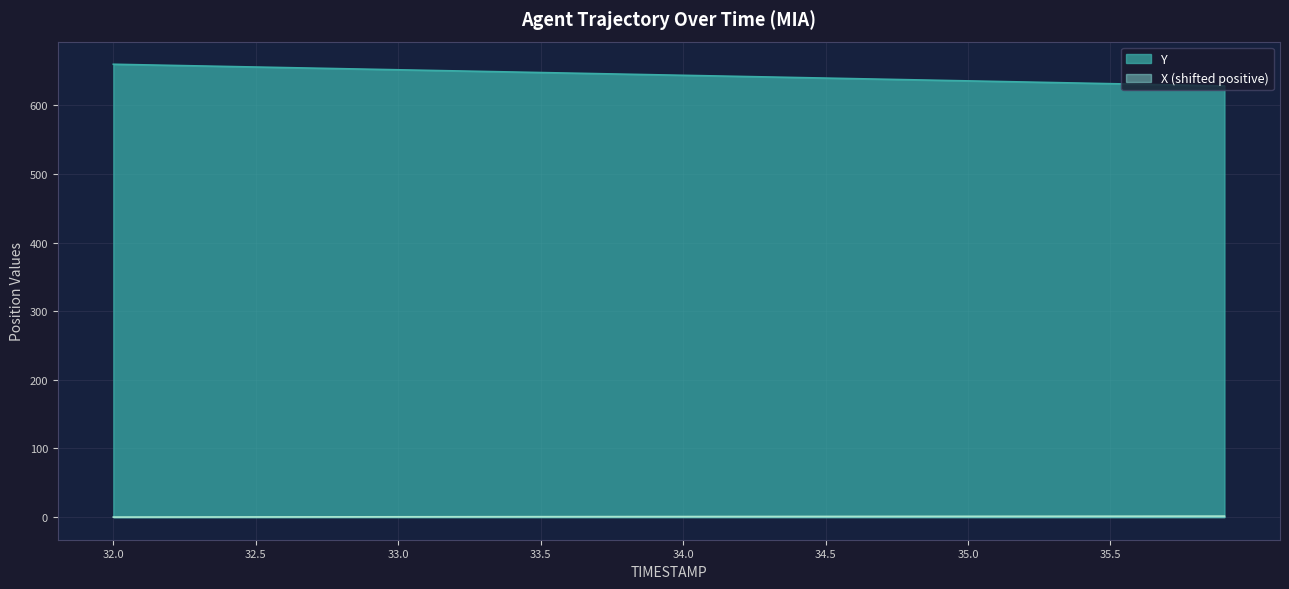

What is the average value of the TIMESTAMP series?

644.0